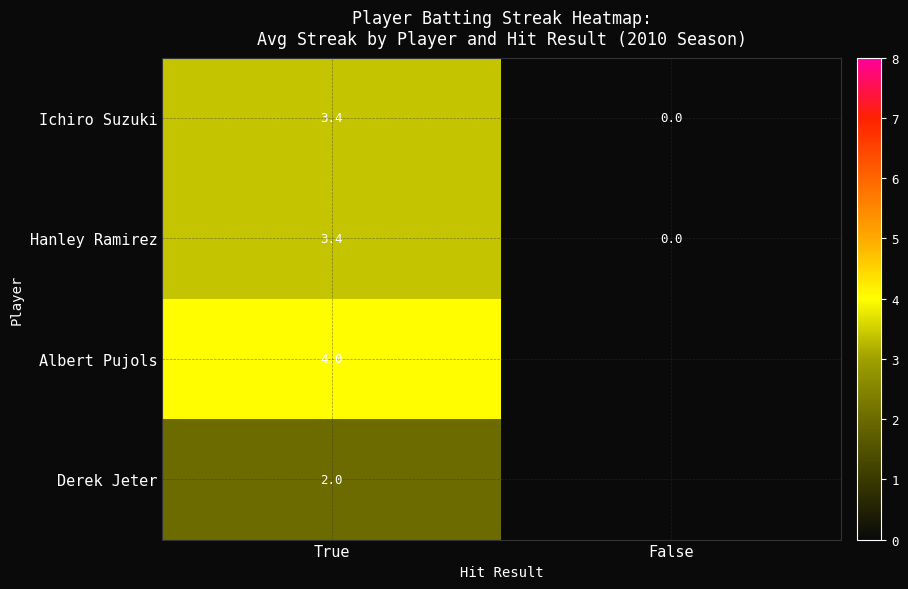

What is the difference between the Hanley Ramirez values at False and True?

3.4